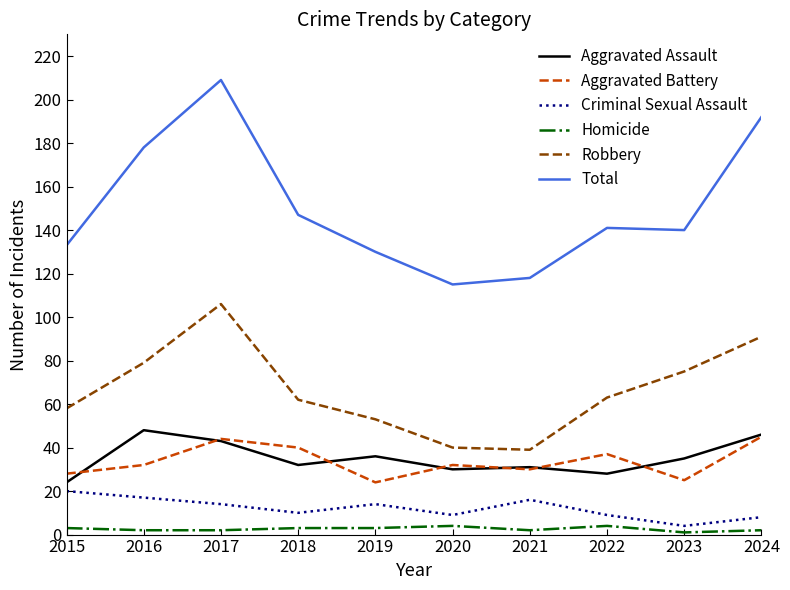

At how many categories does at least one series exceed 21?

10